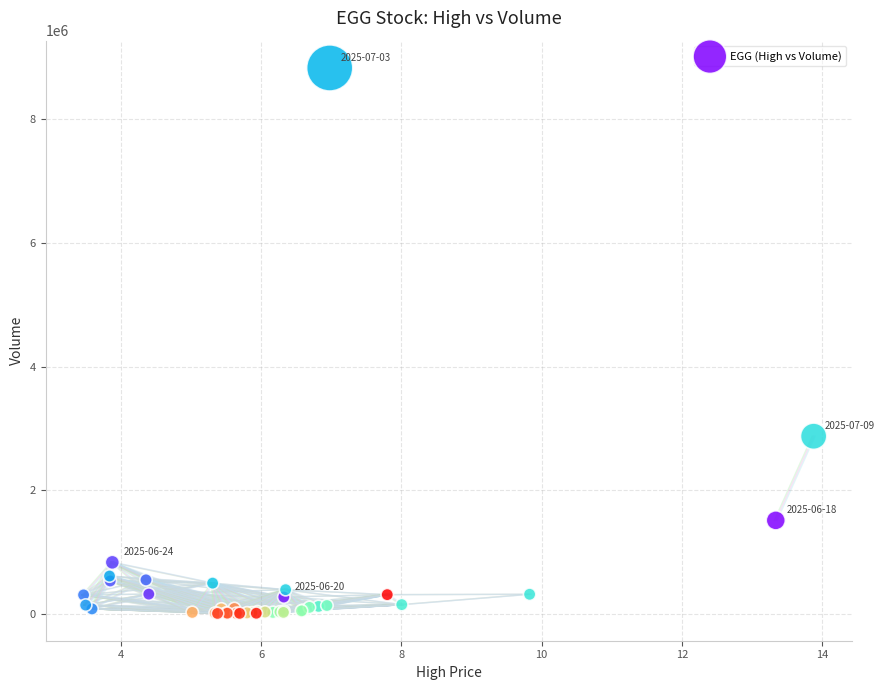

What Y value in the scatter plot is closest to 4417750?

2871800